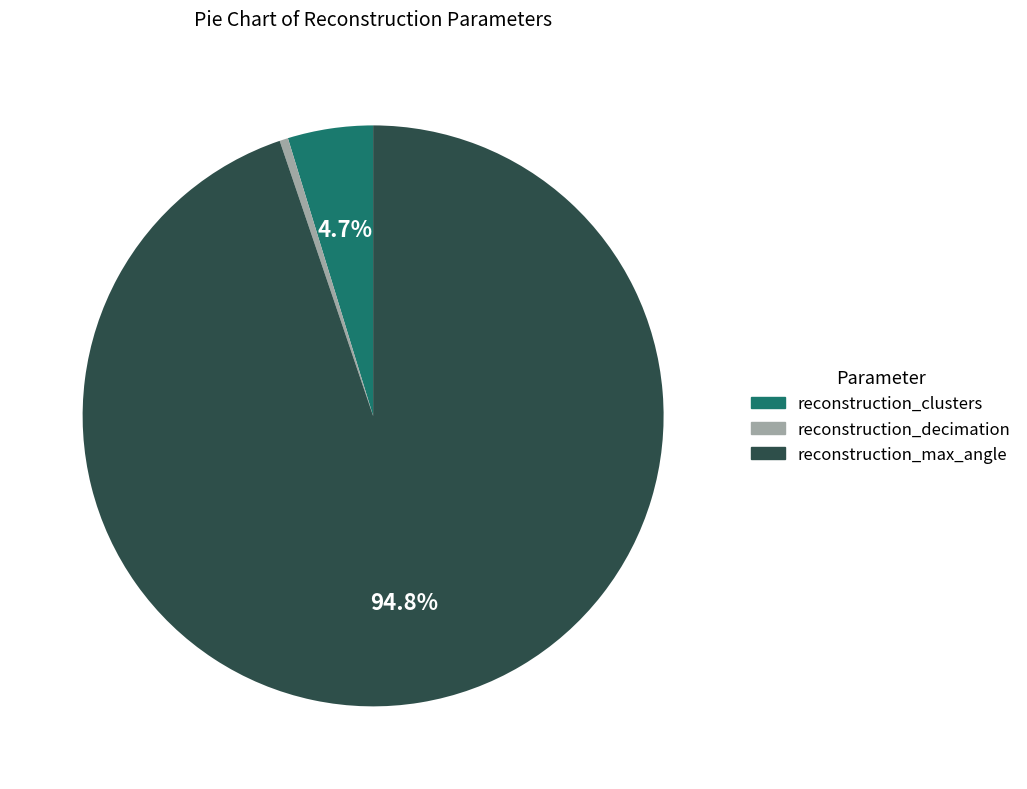

Do reconstruction_clusters and reconstruction_max_angle together represent more than half of the pie?

Yes